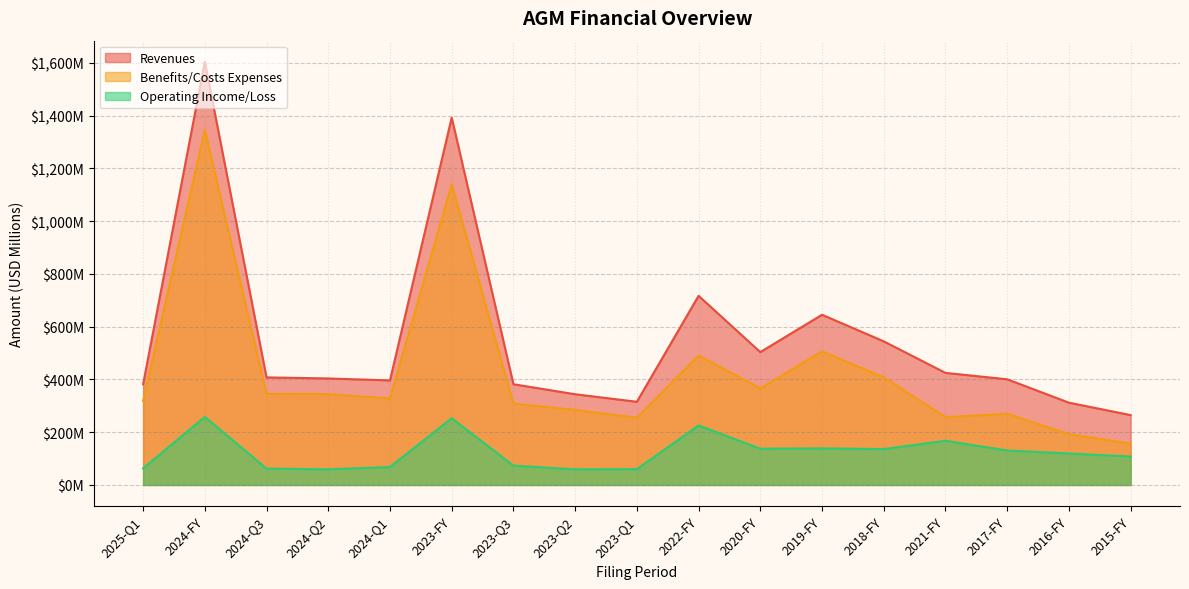

True or false: operating_income_loss has more than 2 points higher than both neighbors.

True